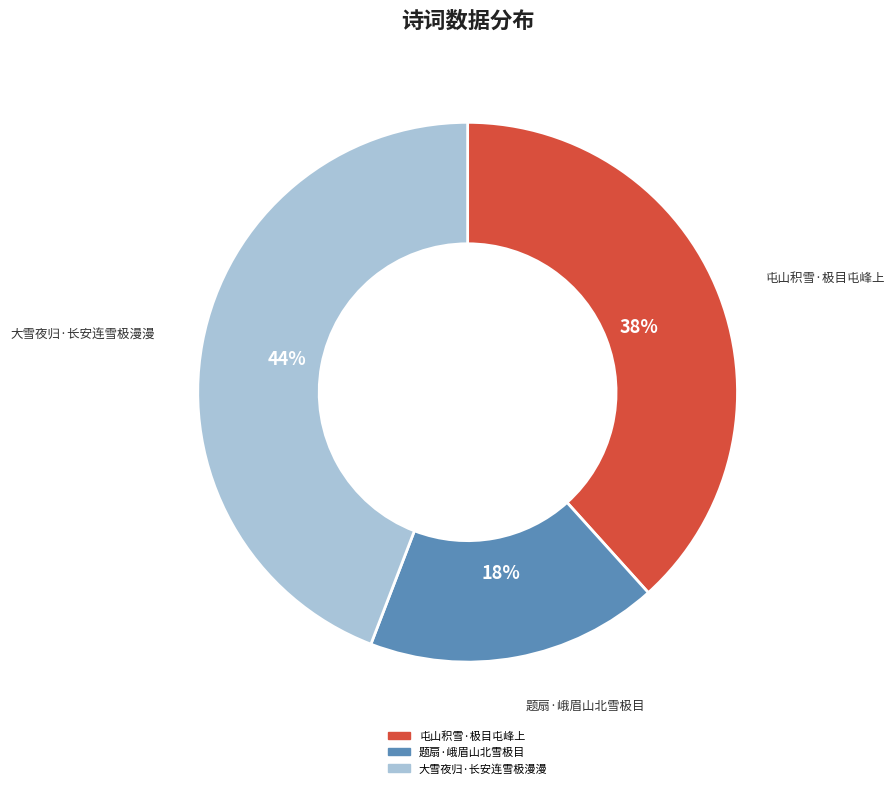

What is the largest slice in the pie chart?

大雪夜归·长安连雪极漫漫